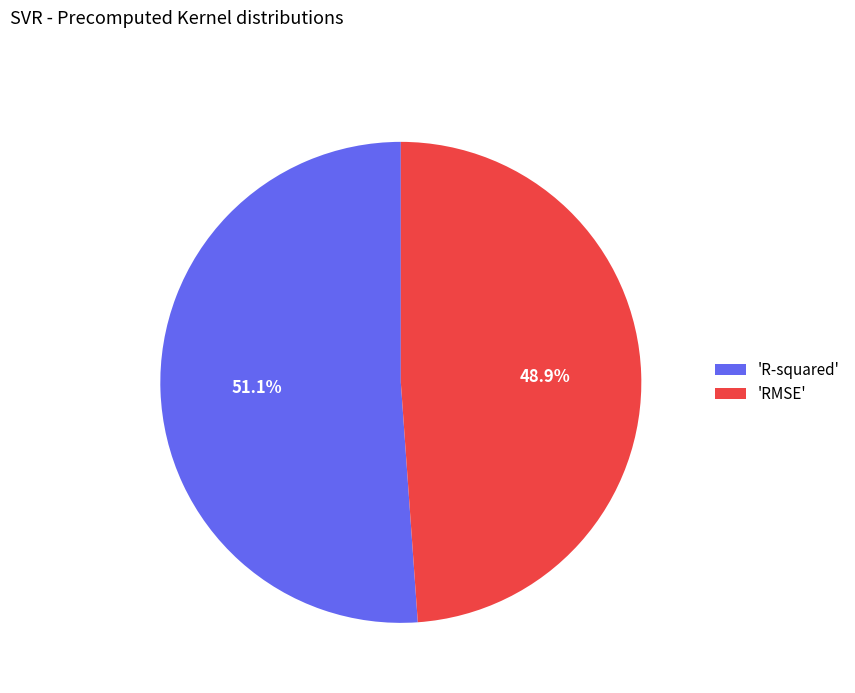

How many slices are in this pie chart?

2